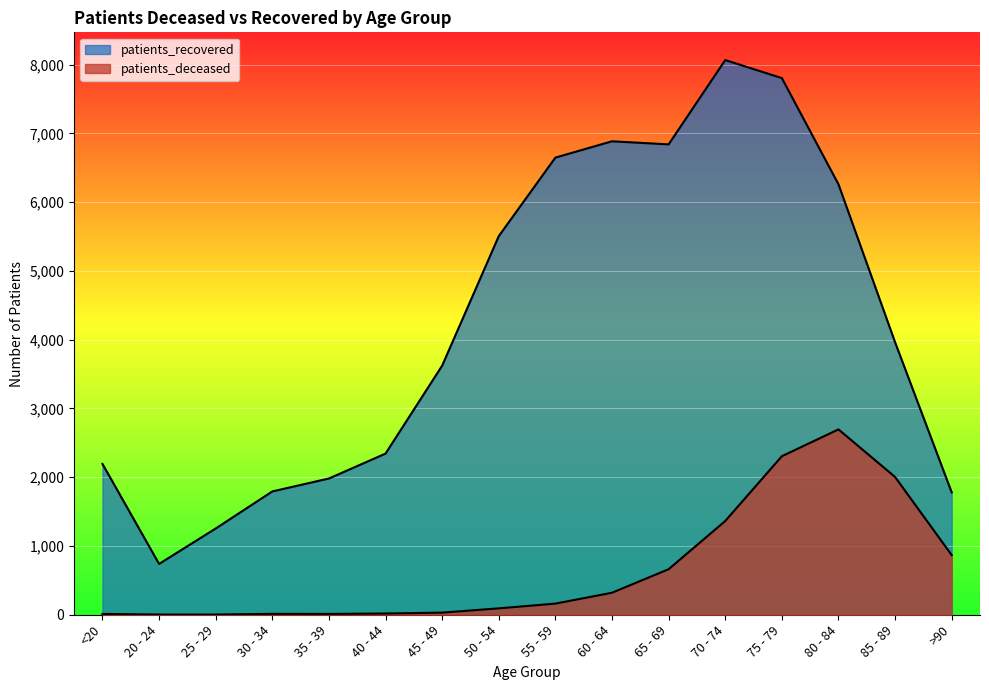

Which series changed the most between 20 - 24 and 70 - 74?

patients_recovered